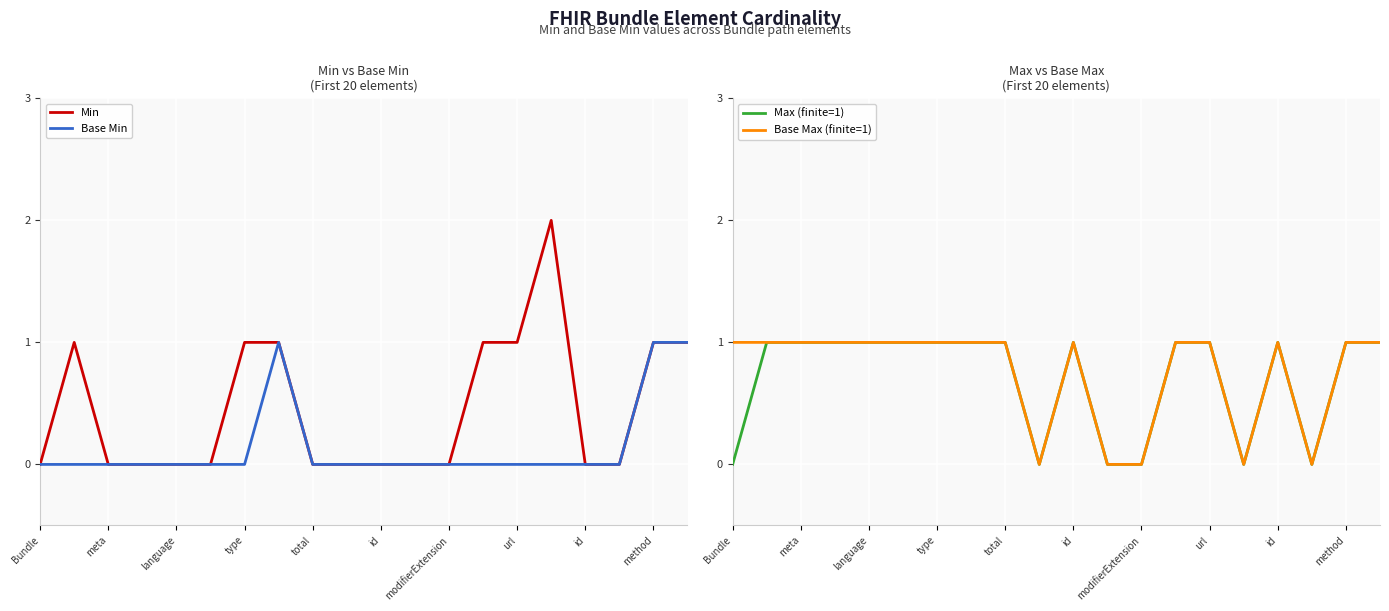

What is the total value across all series at url?

3